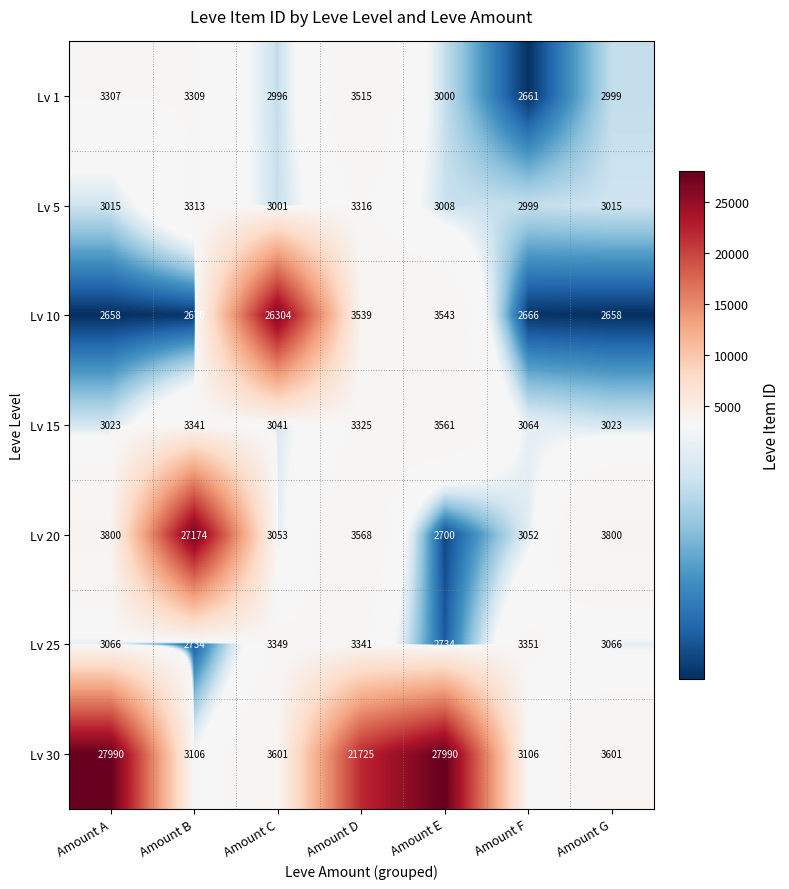

Rank the series at Amount D from lowest to highest value.

Lv 5, Lv 15, Lv 25, Lv 1, Lv 10, Lv 20, Lv 30